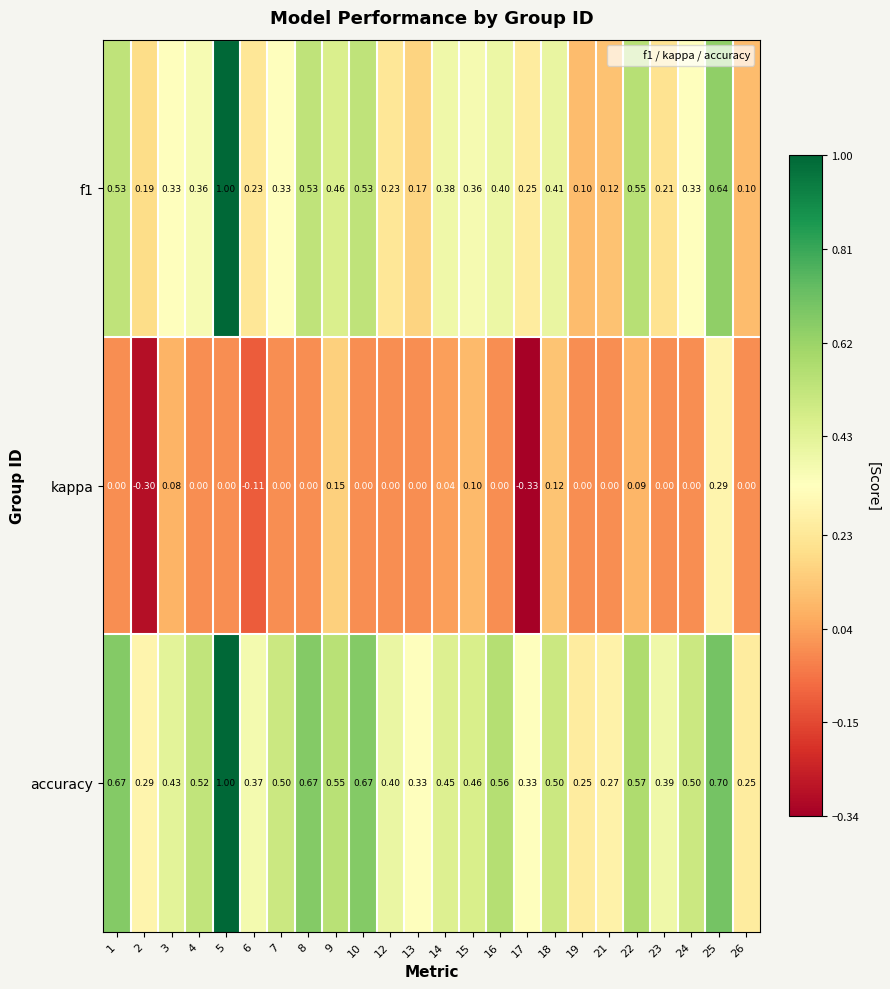

Which series changed the most between 3 and 4?

accuracy